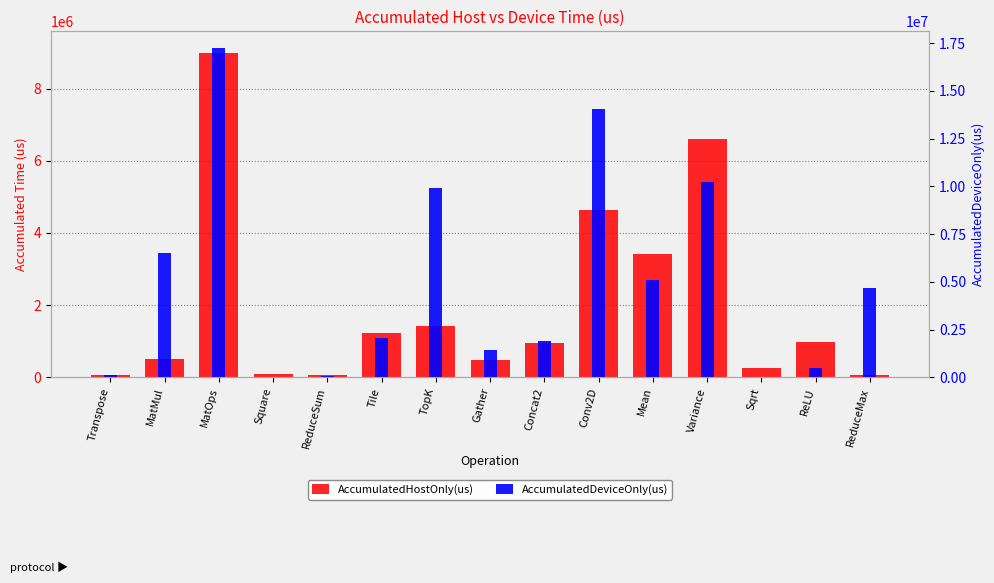

Which category has the lowest value in the AccumulatedDeviceOnly(us) series?

Sqrt